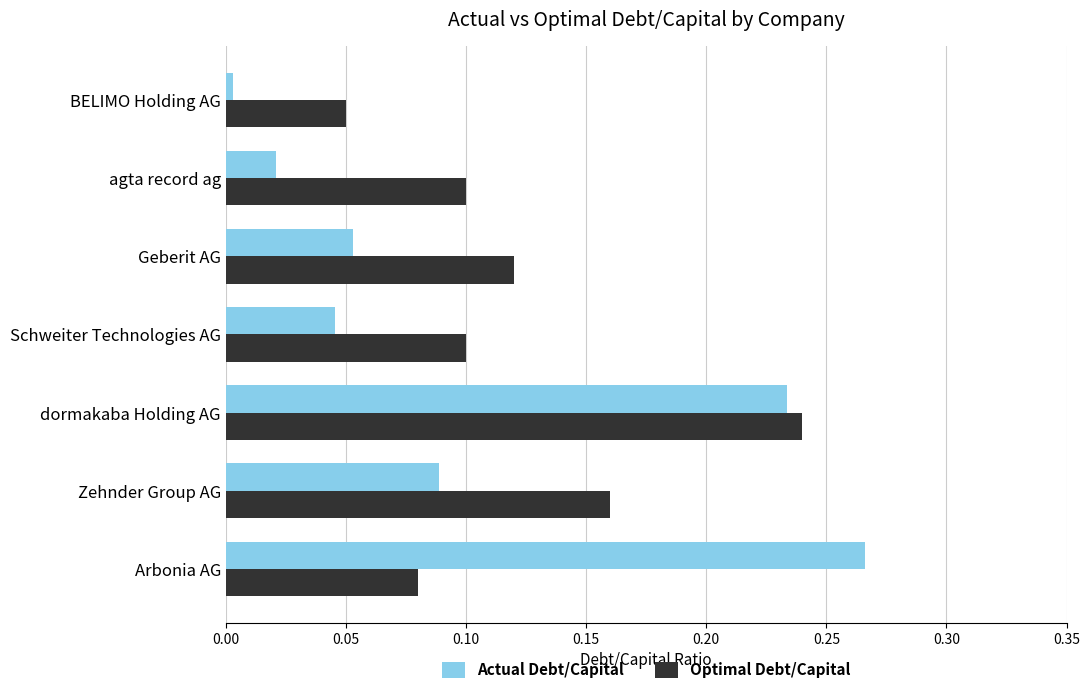

Between agta record ag and BELIMO Holding AG, which series saw the biggest shift?

Optimal Debt/Capital